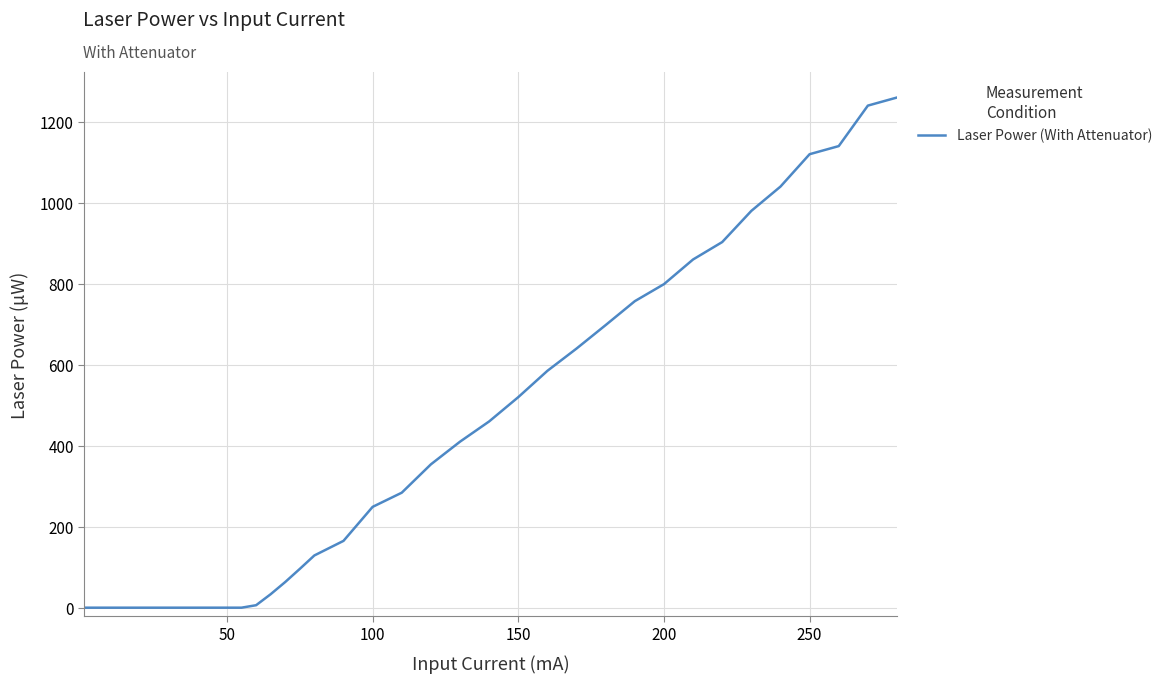

Is this an area chart (filled region under the line)?

No